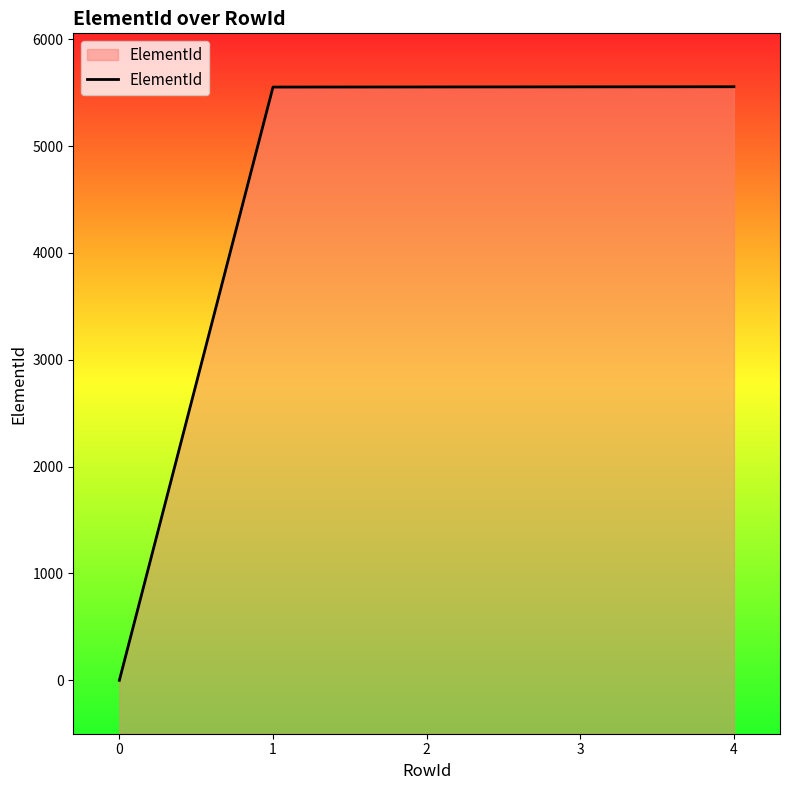

True or false: the data shows 7781 at 2.

False